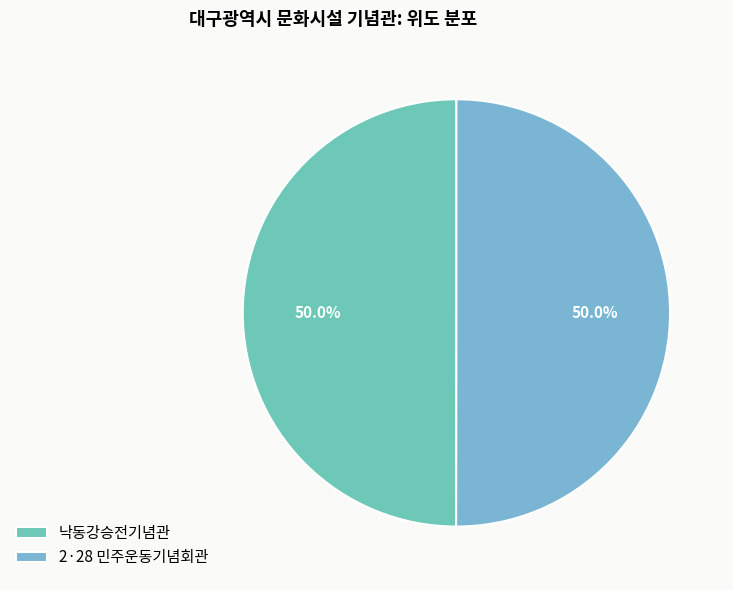

What is the ratio of the value at 낙동강승전기념관 to the value at 2·28 민주운동기념회관?

1.0